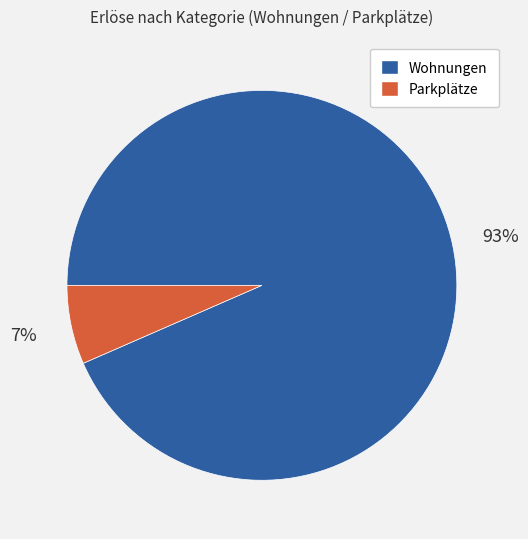

Combined, do Wohnungen and Parkplätze account for over 50%?

Yes